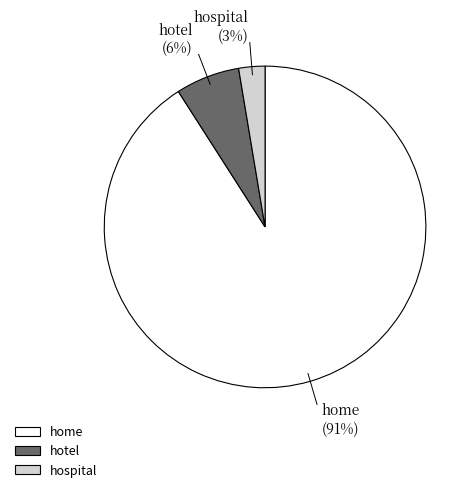

Is the sum of home and hospital greater than half?

Yes